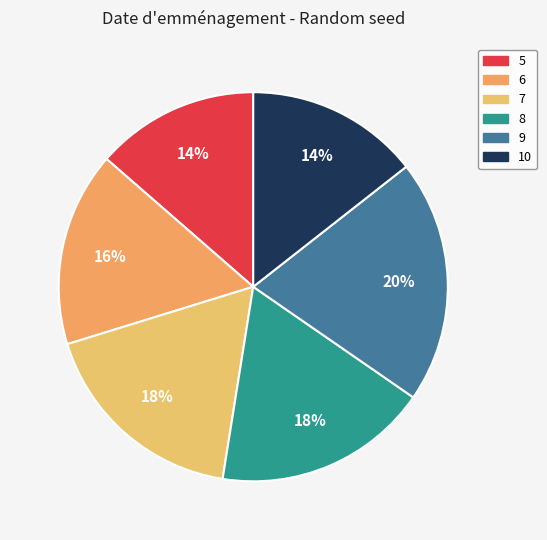

Does any single category account for the majority?

No